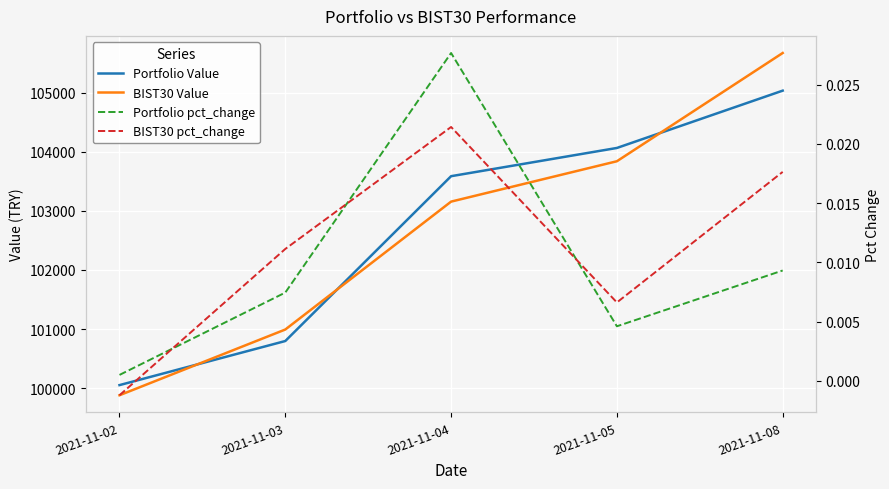

True or false: BIST30 Value has a value of 103839.9 at 2021-11-05.

True